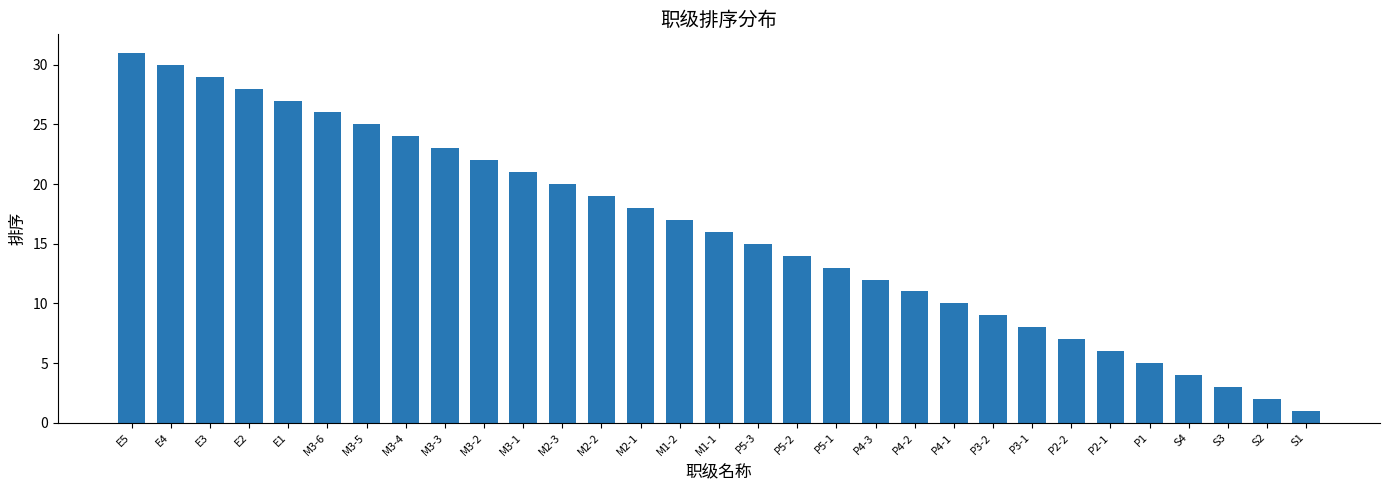

What is the sum of all values?

496